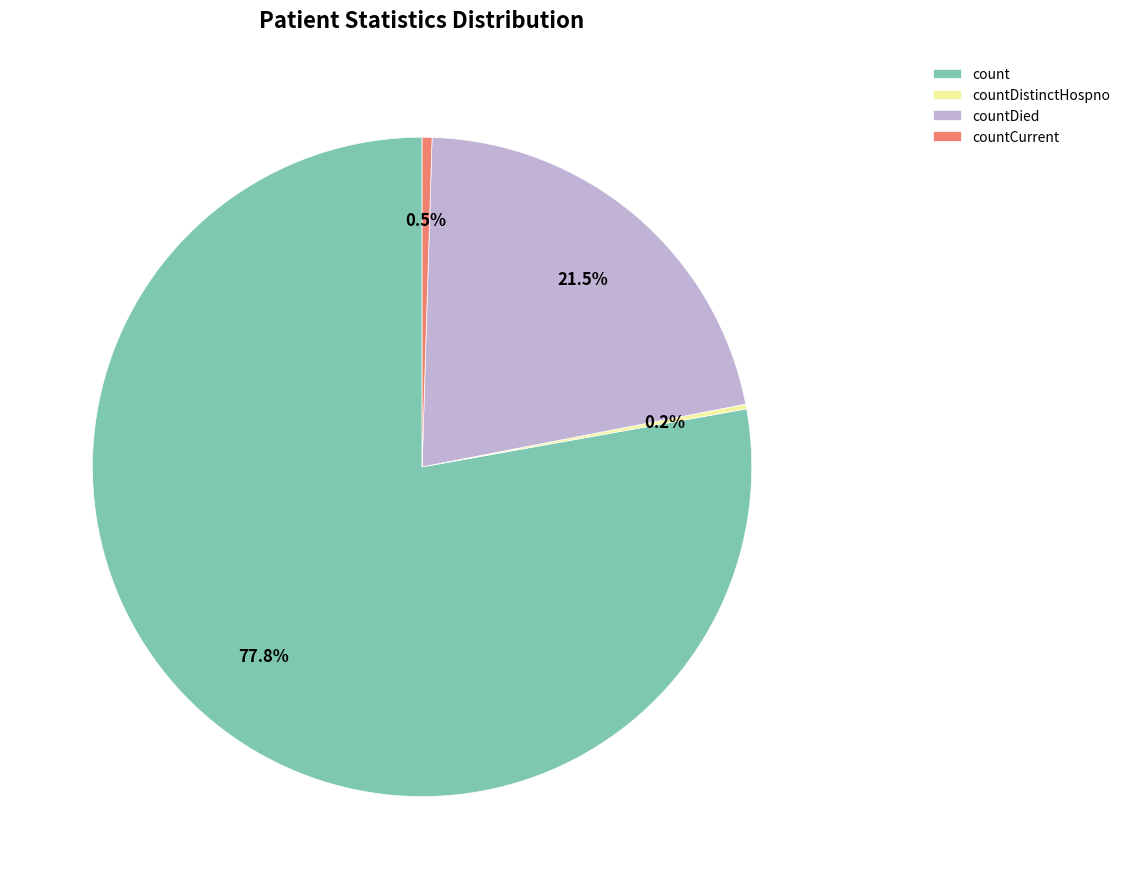

The count slice represents 78% of the pie. True or false?

True